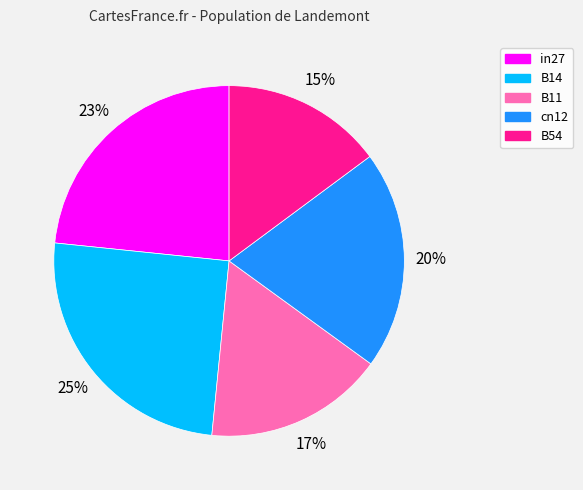

Is it true that in27 is 16% of the pie?

False